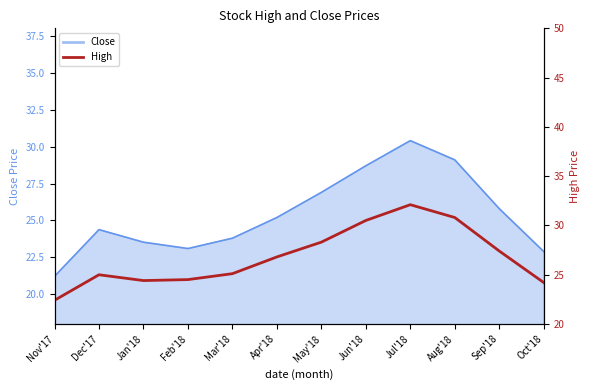

The value at Aug'18 is 49.1. True or false?

False